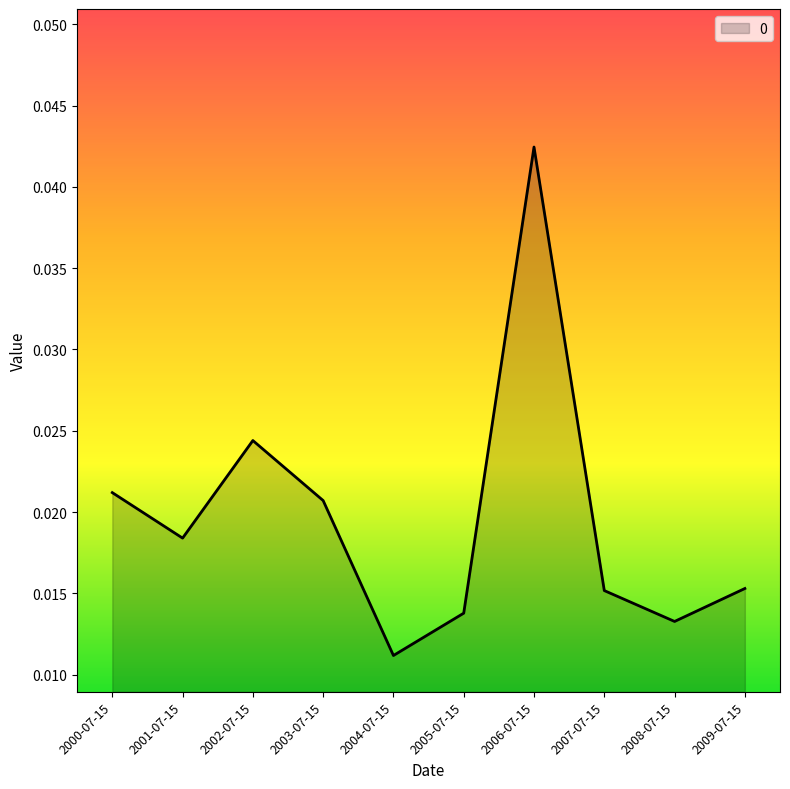

What position from the left is 2007-07-15?

8